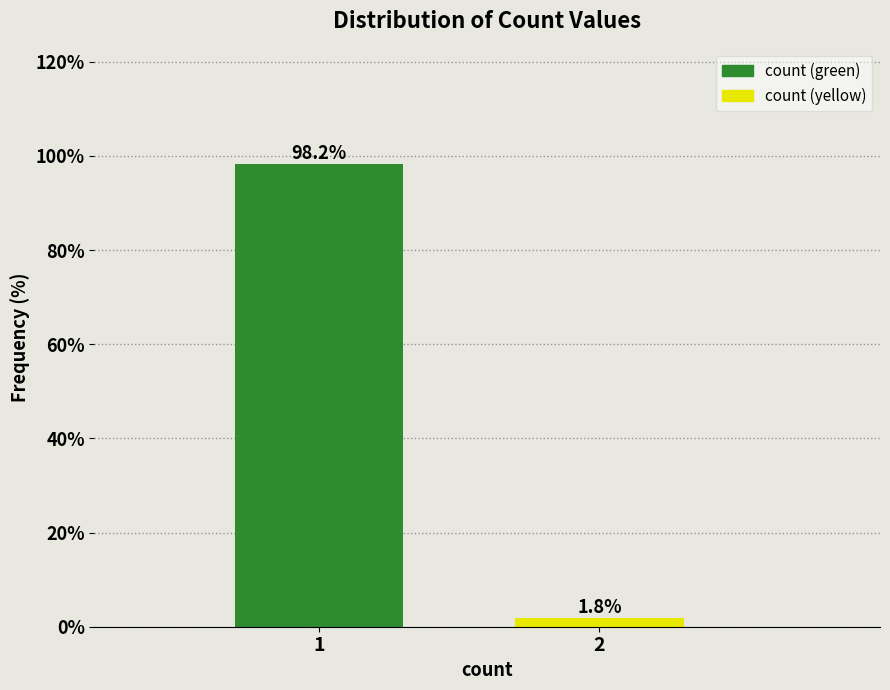

Reading left to right, transcribe all the data shown in this chart.

1=98.2	2=1.8